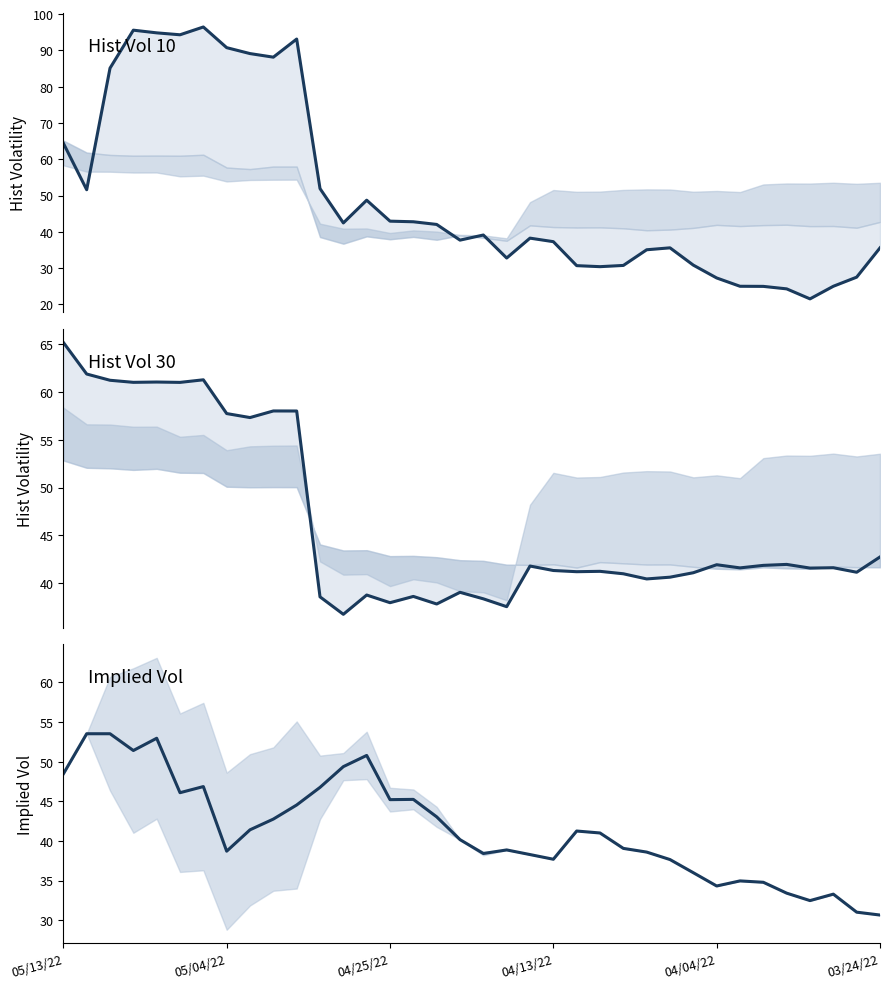

What is the difference between the maximum and minimum values in the Hist Vol (10) series?

74.9